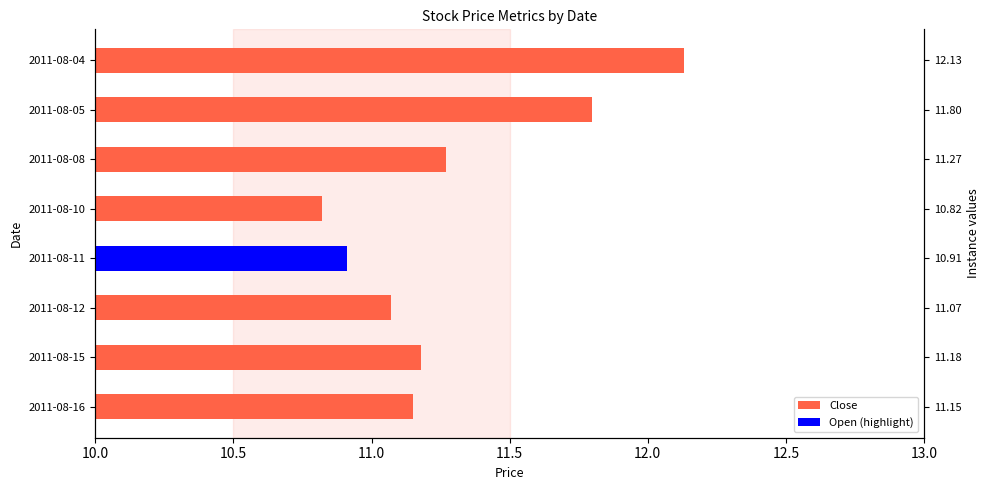

What is the value of the 6th bar from the left?

11.3